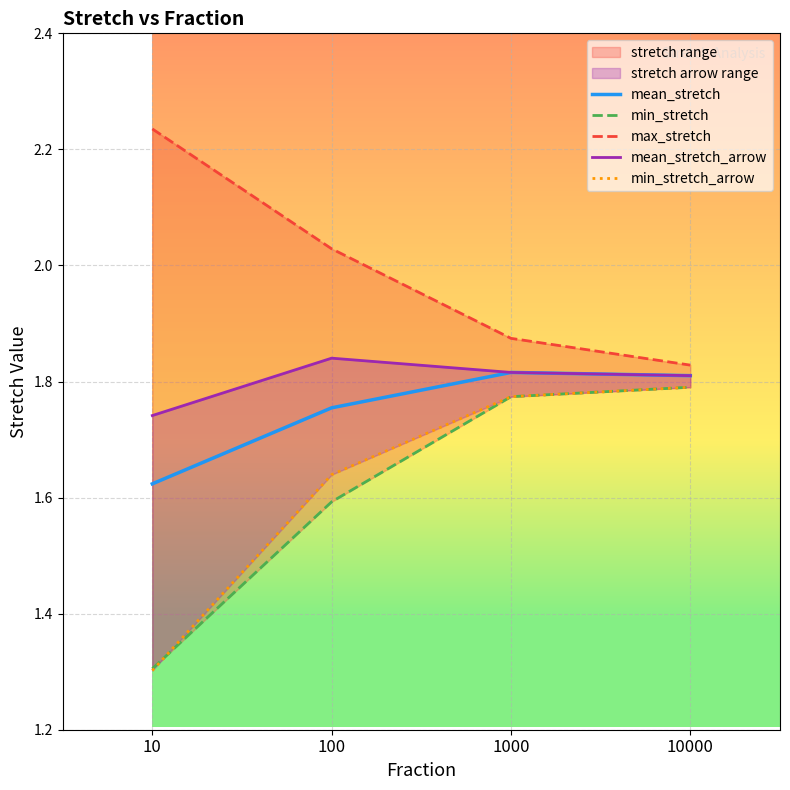

True or false: mean_stretch and min_stretch intersect in this chart.

False